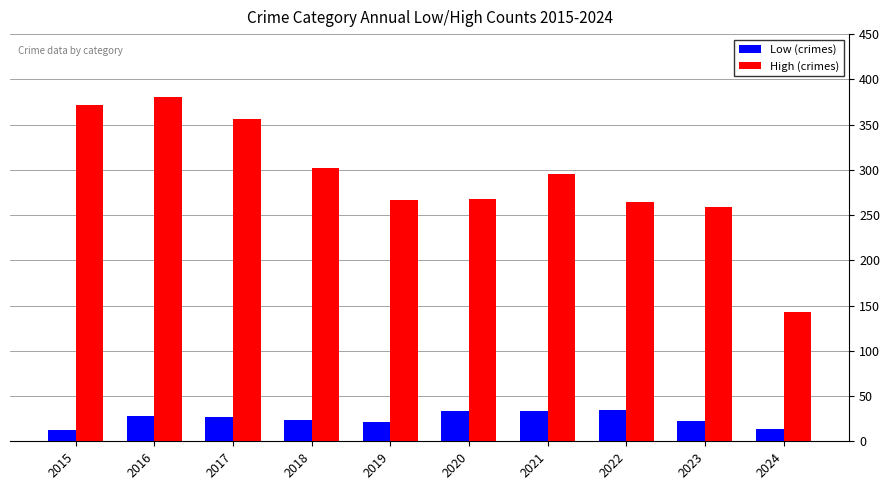

Which series has the largest range (max minus min)?

High (crimes)